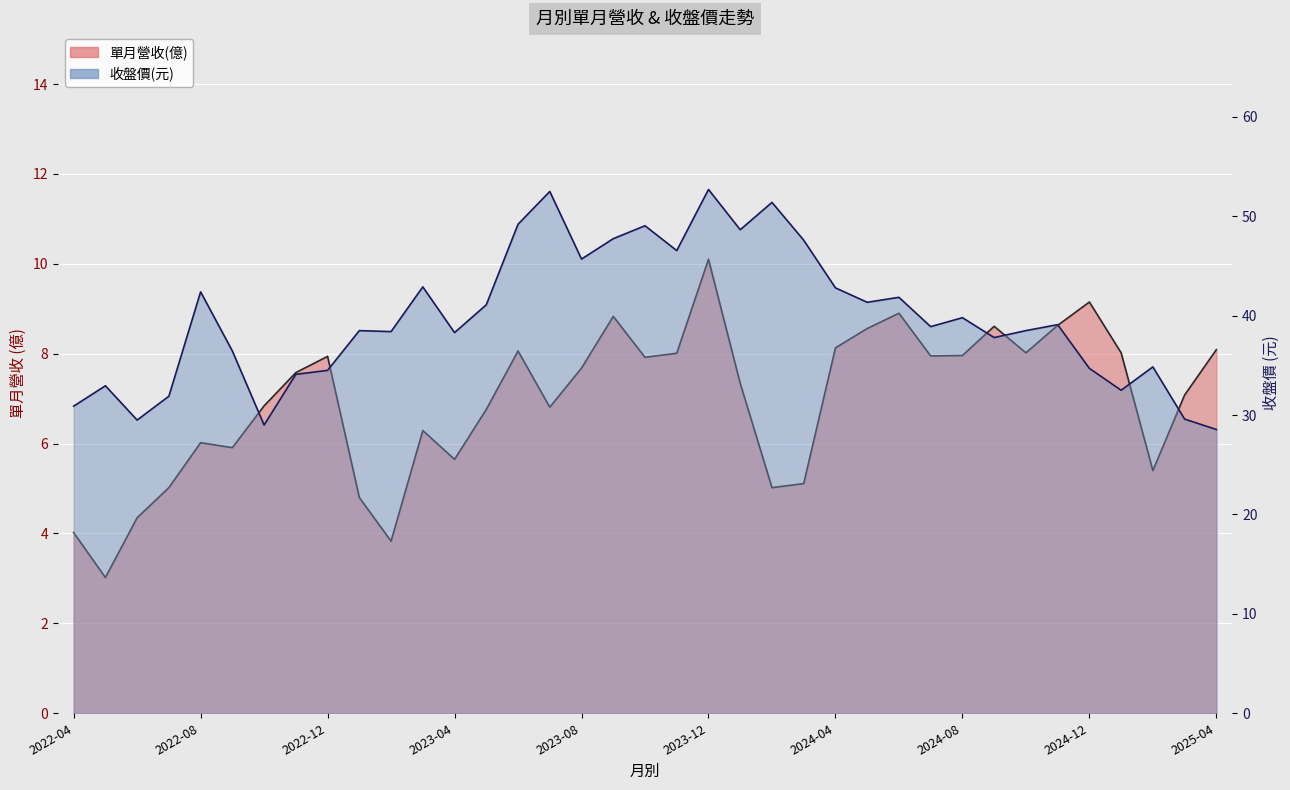

Reading right to left, extract all data points from this chart.

單月營收(億): 2025-04=8.1	2025-03=7.1	2025-02=5.4	2025-01=8.0	2024-12=9.2	2024-11=8.6	2024-10=8.0	2024-09=8.6	2024-08=8.0	2024-07=8.0	2024-06=8.9	2024-05=8.6	2024-04=8.1	2024-03=5.1	2024-02=5.0	2024-01=7.3	2023-12=10.1	2023-11=8.0	2023-10=7.9	2023-09=8.8	2023-08=7.7	2023-07=6.8	2023-06=8.1	2023-05=6.8	2023-04=5.7	2023-03=6.3	2023-02=3.8	2023-01=4.8	2022-12=7.9	2022-11=7.6	2022-10=6.8	2022-09=5.9	2022-08=6.0	2022-07=5.0	2022-06=4.3	2022-05=3.0	2022-04=4.0
收盤價(元): 2025-04=28.6	2025-03=29.6	2025-02=34.9	2025-01=32.5	2024-12=34.7	2024-11=39.1	2024-10=38.5	2024-09=37.8	2024-08=39.8	2024-07=38.9	2024-06=41.9	2024-05=41.4	2024-04=42.8	2024-03=47.6	2024-02=51.4	2024-01=48.6	2023-12=52.7	2023-11=46.5	2023-10=49.0	2023-09=47.8	2023-08=45.7	2023-07=52.5	2023-06=49.2	2023-05=41.1	2023-04=38.3	2023-03=42.9	2023-02=38.4	2023-01=38.5	2022-12=34.5	2022-11=34.1	2022-10=29.0	2022-09=36.5	2022-08=42.4	2022-07=31.9	2022-06=29.5	2022-05=33.0	2022-04=30.9